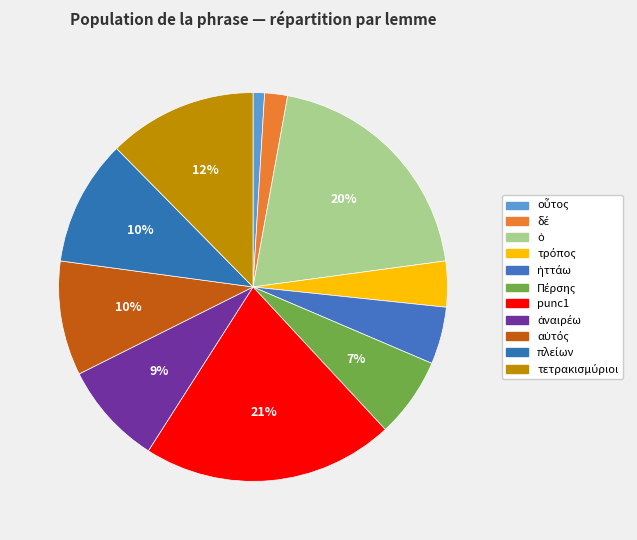

To the nearest percent, what is the combined percentage of τρόπος and οὗτος?

5%